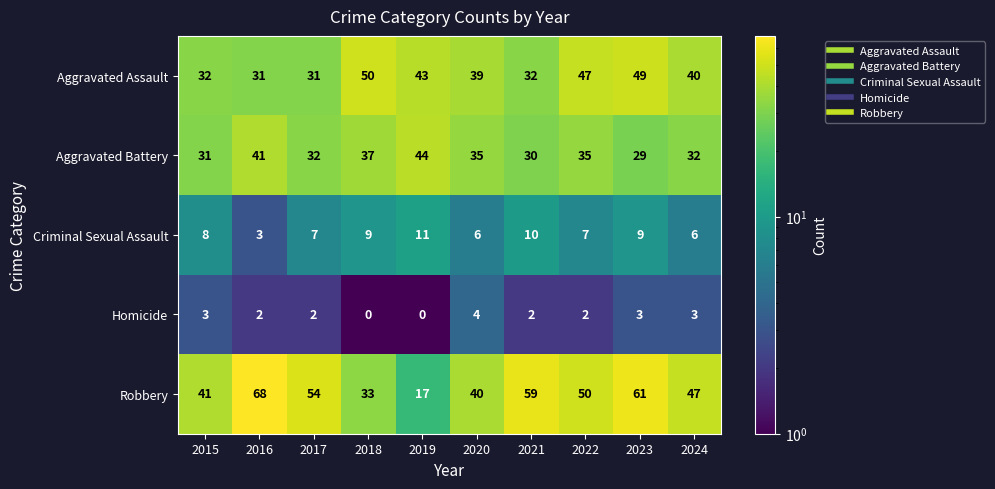

Which series has the largest range (max minus min)?

Robbery